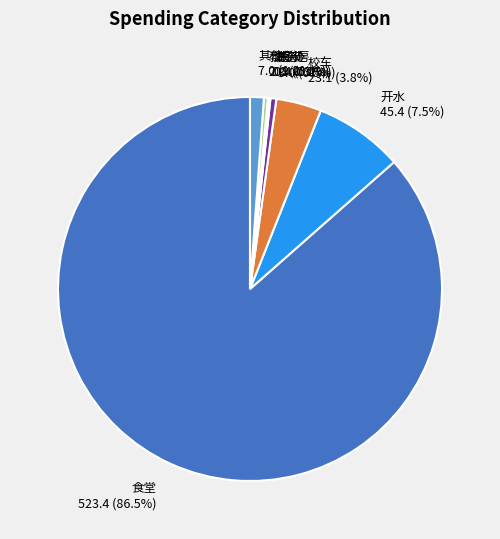

What portion of the pie excludes 教务处?

99.7%